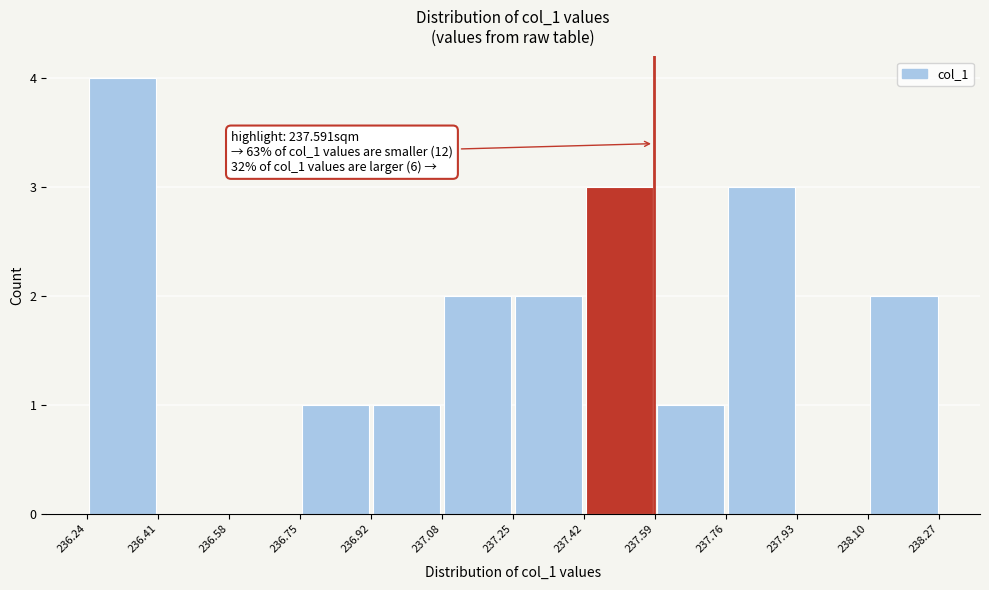

Over which range of the x-axis is the bar tallest?

236.24 to 236.41